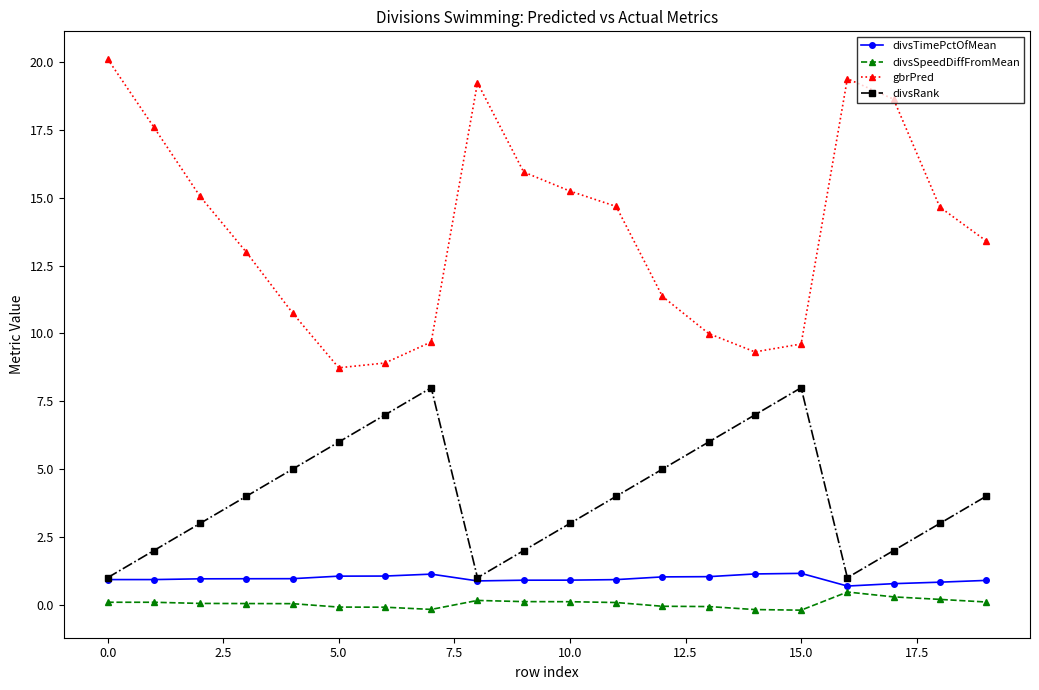

What is the minimum value shown in the chart?

-0.2